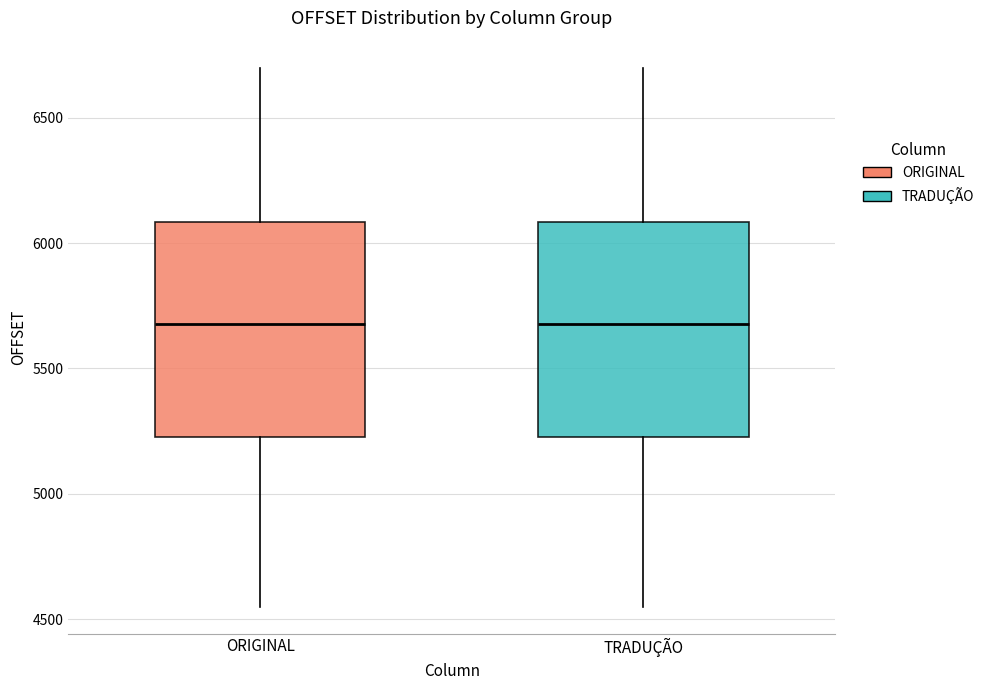

Where does the median line of the box for ORIGINAL sit on the y-axis? The values are not printed on the chart, so give them approximately, as read against the axis.

5700